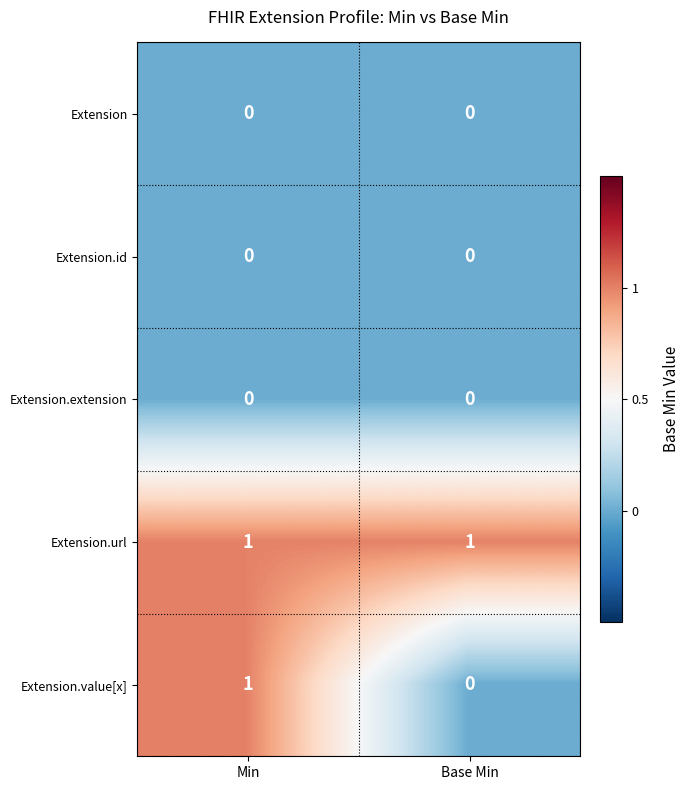

List the labels in order of Extension.value[x] value, largest first.

Min, Base Min